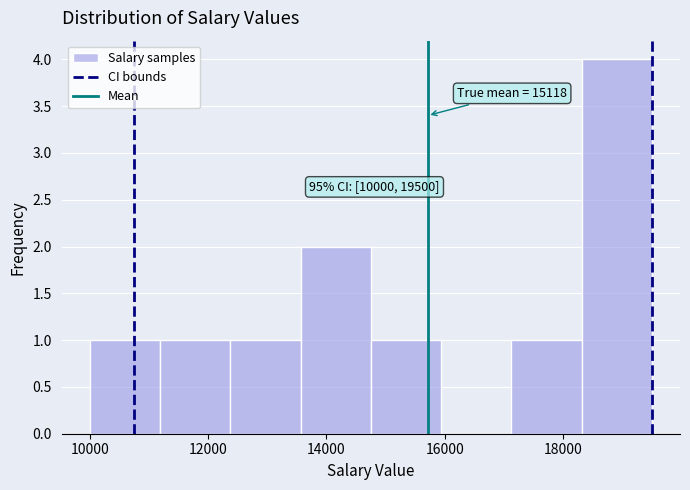

Which range on the x-axis has the tallest bar?

18400 to 19600